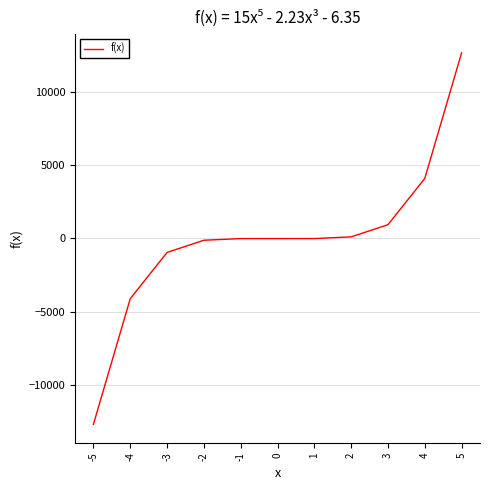

At which category does the chart reach its peak across all series?

5